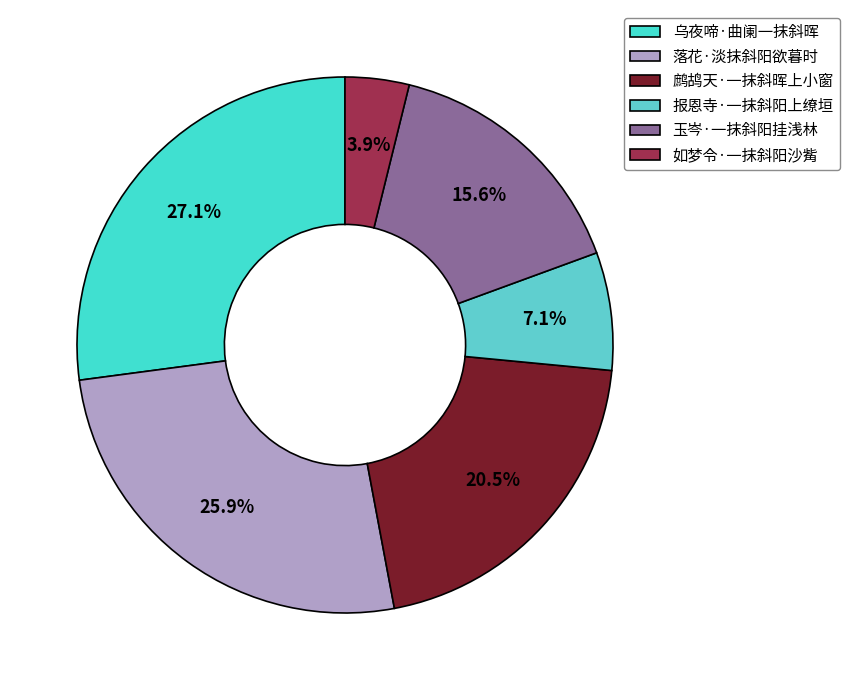

What percentage is the 报恩寺·一抹斜阳上缭垣 slice, to the nearest percent?

7%